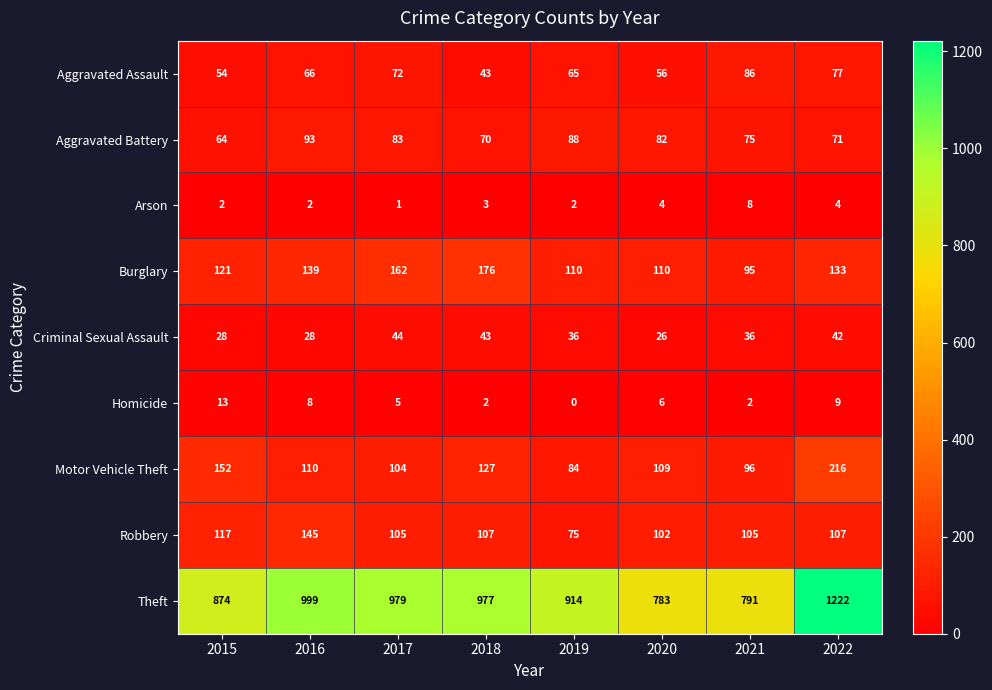

What is the difference between the Motor Vehicle Theft values at 2019 and 2017?

20